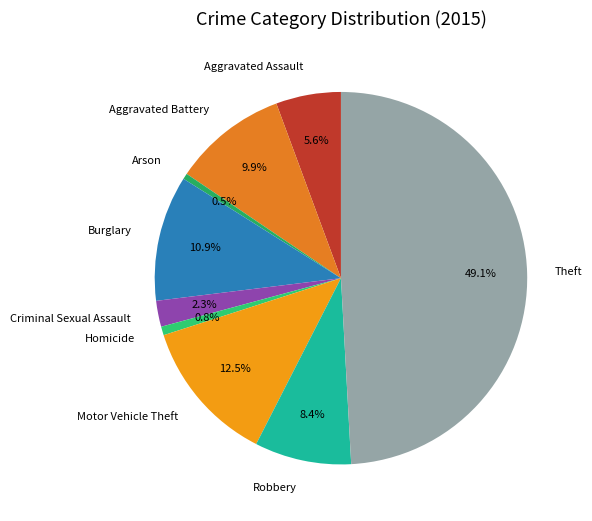

Does Aggravated Battery represent more than half of the total?

No